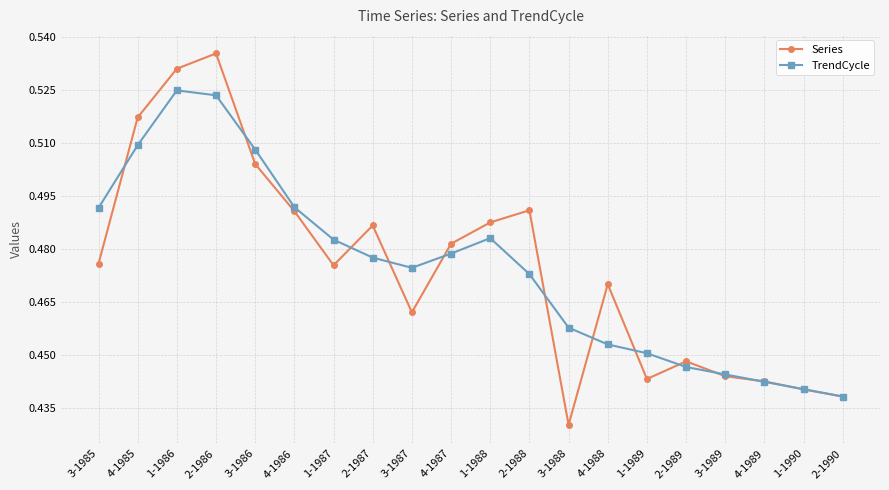

Which series has the largest range (max minus min)?

Series